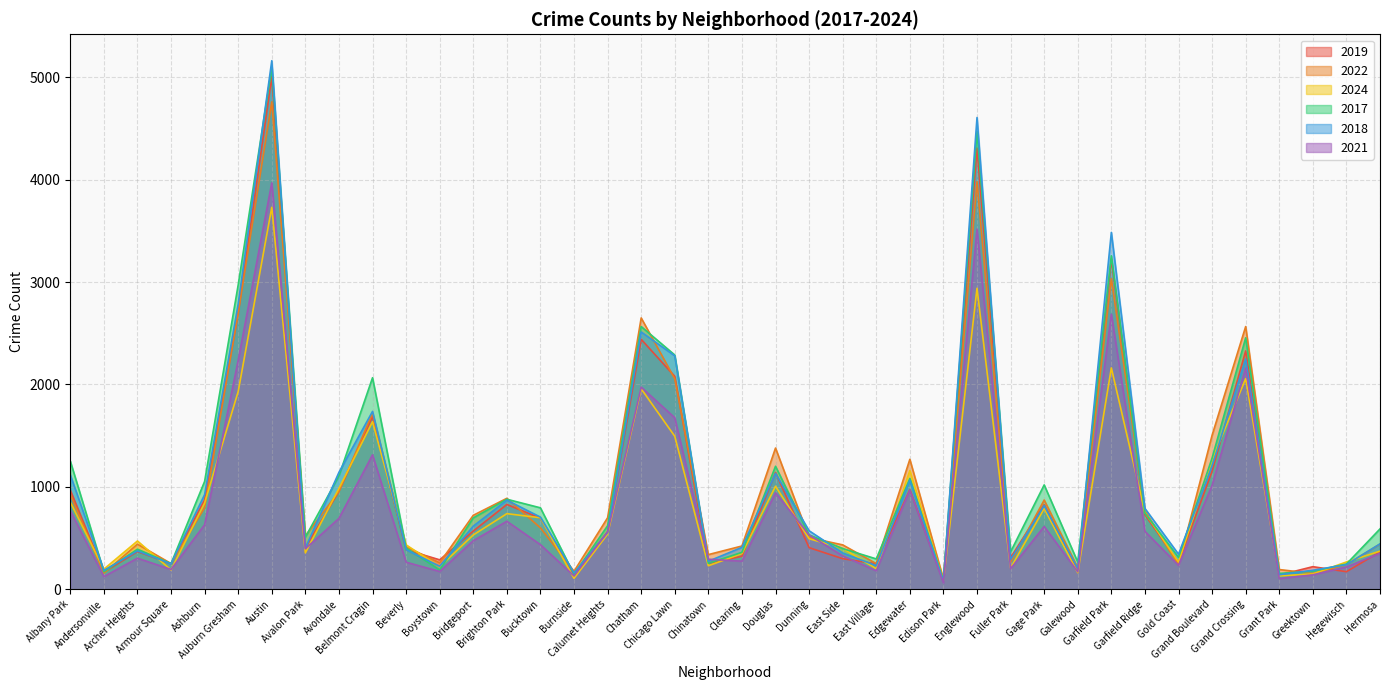

Between which two adjacent categories do 2018 and 2017 first intersect?

Albany Park and Andersonville